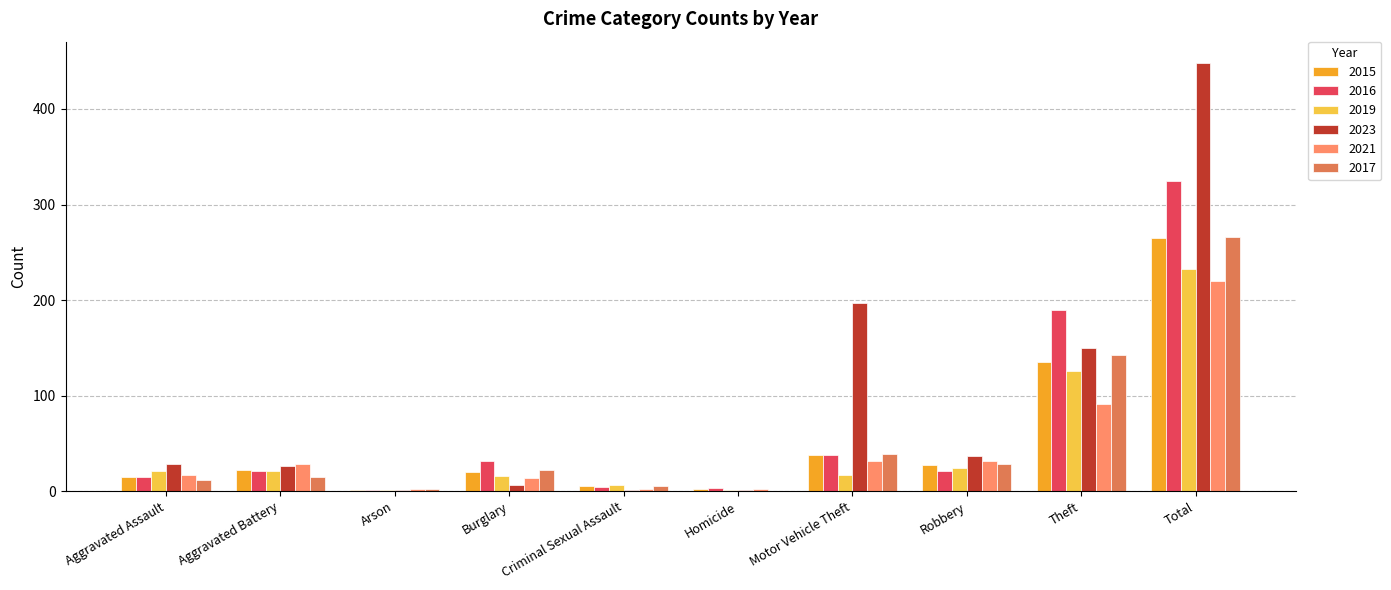

How many distinct data groups are displayed?

6